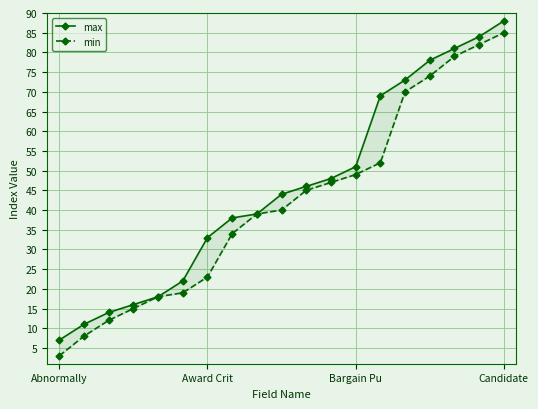

Which category has the lowest value across all series?

Abnormally